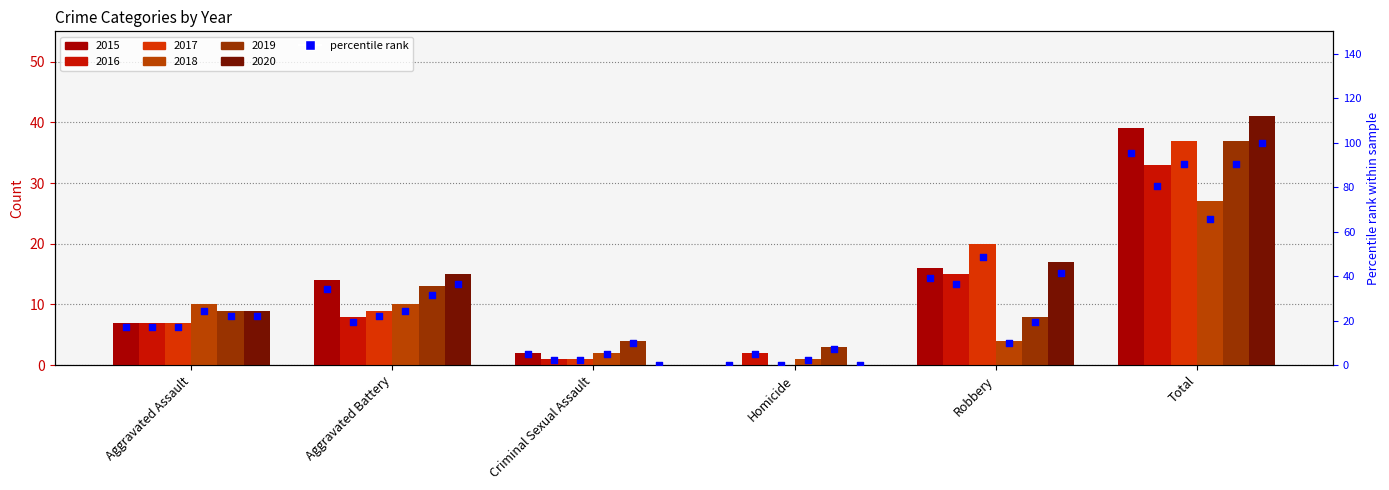

Which has a higher value, Robbery or Aggravated Battery?

Robbery